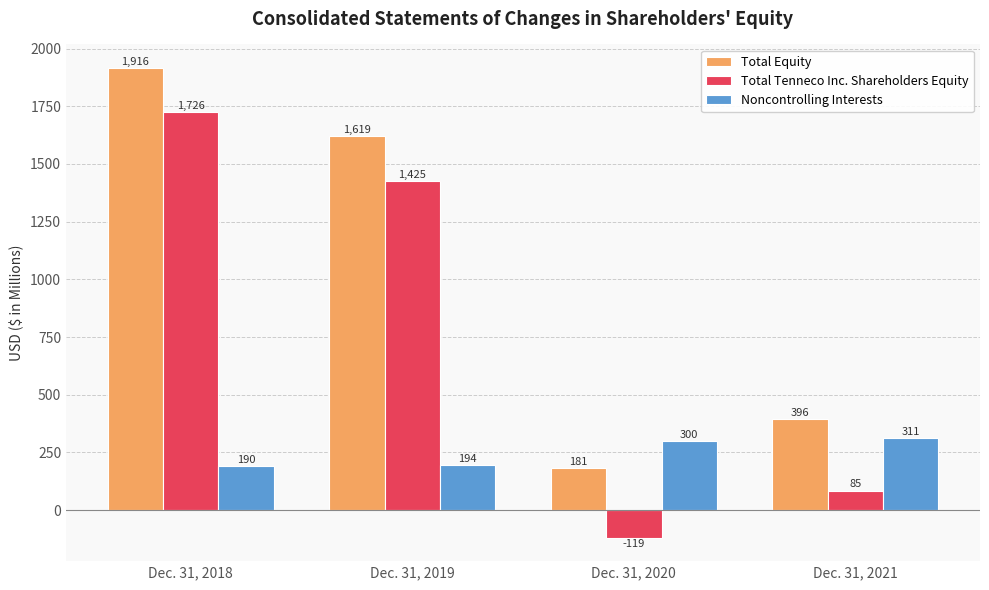

At which category does the chart reach its peak across all series?

Dec. 31, 2018